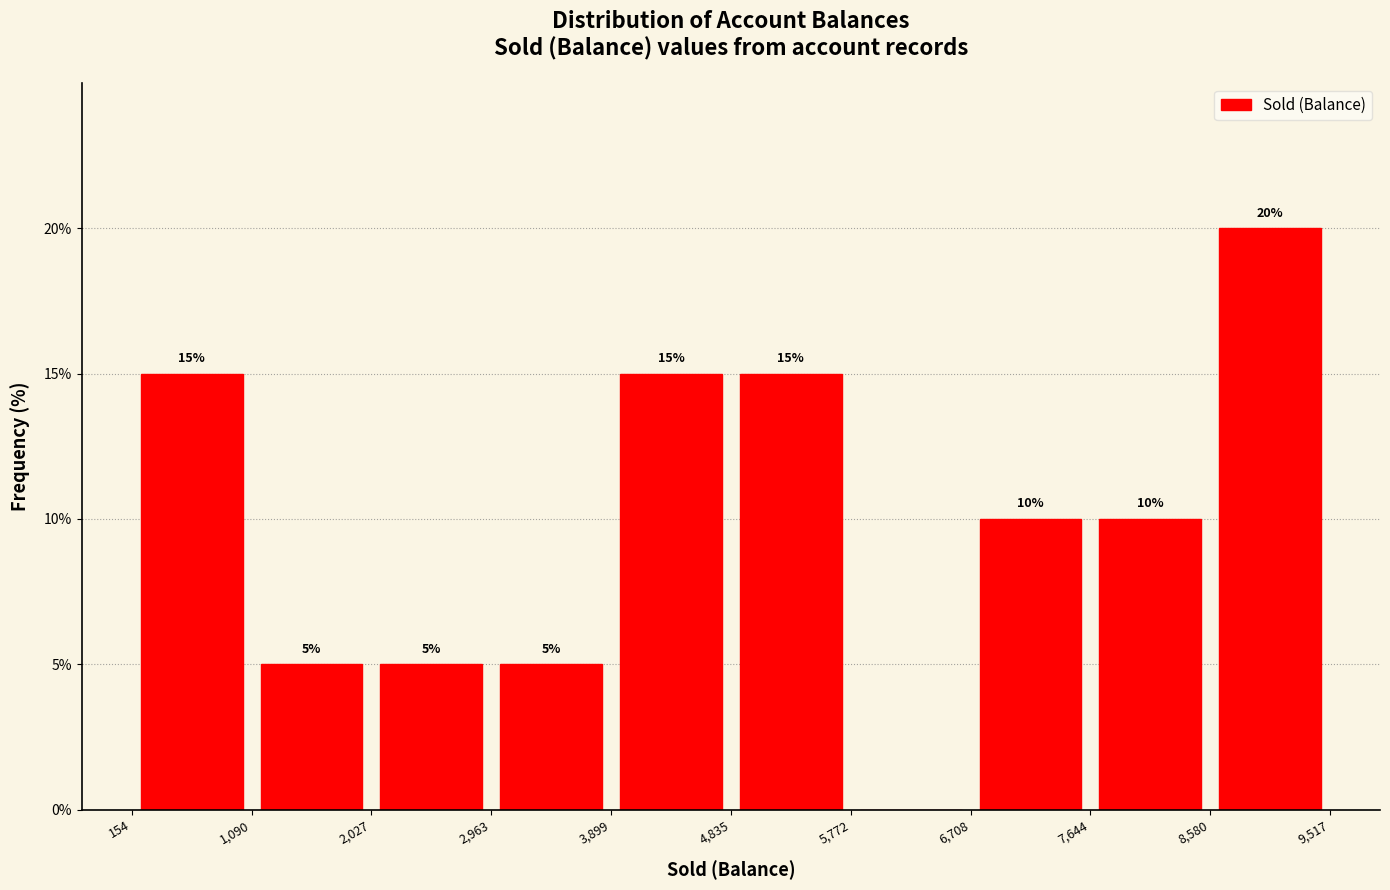

Which range on the x-axis has the tallest bar?

8,580 to 9,517